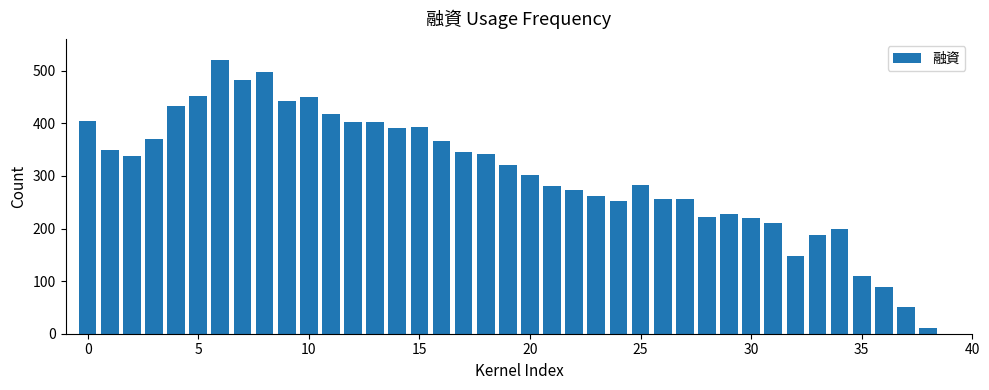

Does the chart contain stacked bars?

No